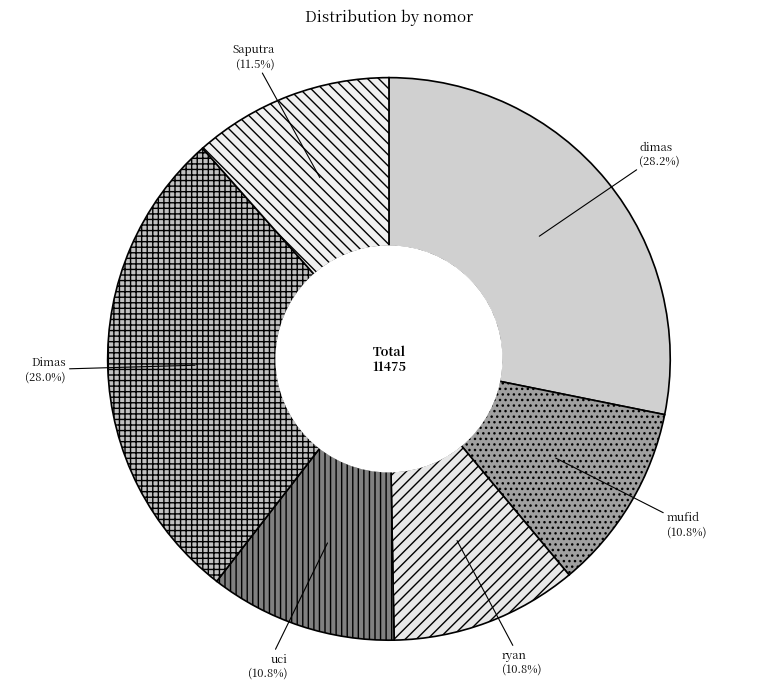

How many slices are in this pie chart?

6